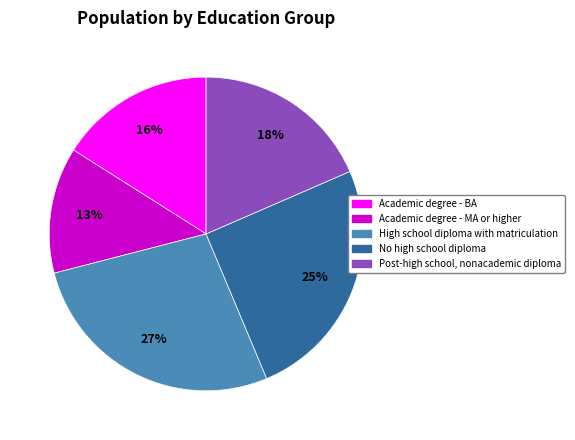

How many segments does this pie chart have?

5